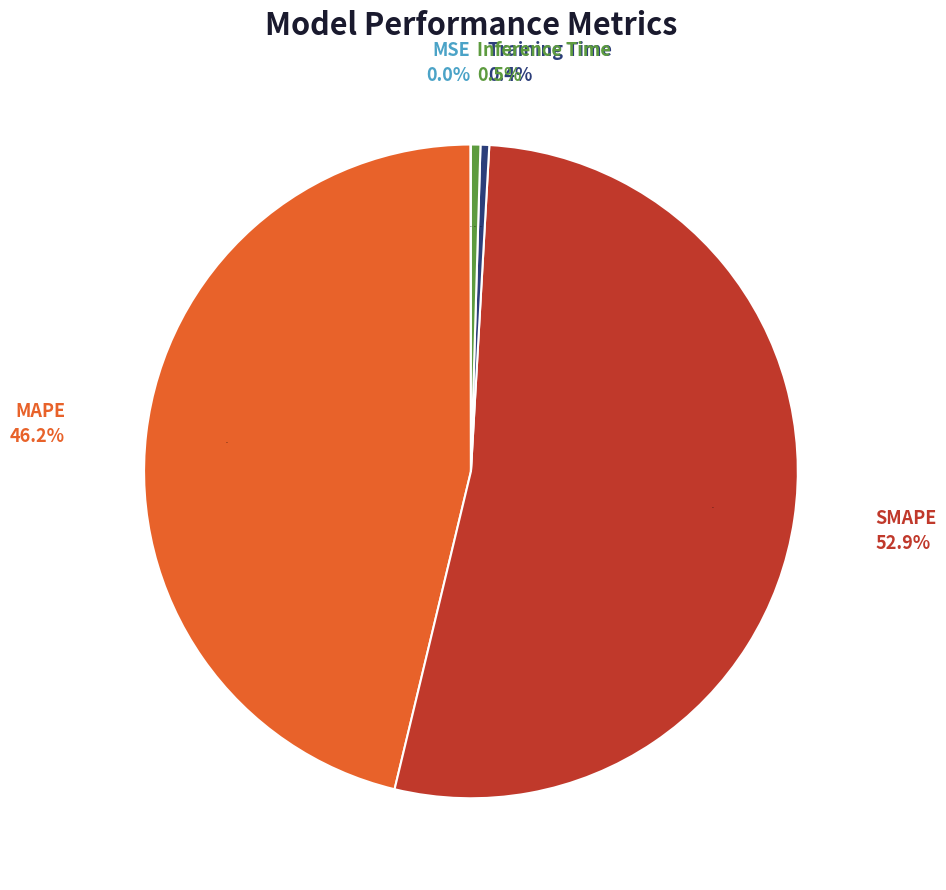

What is the change in value from MSE to Inference Time?

+0.2